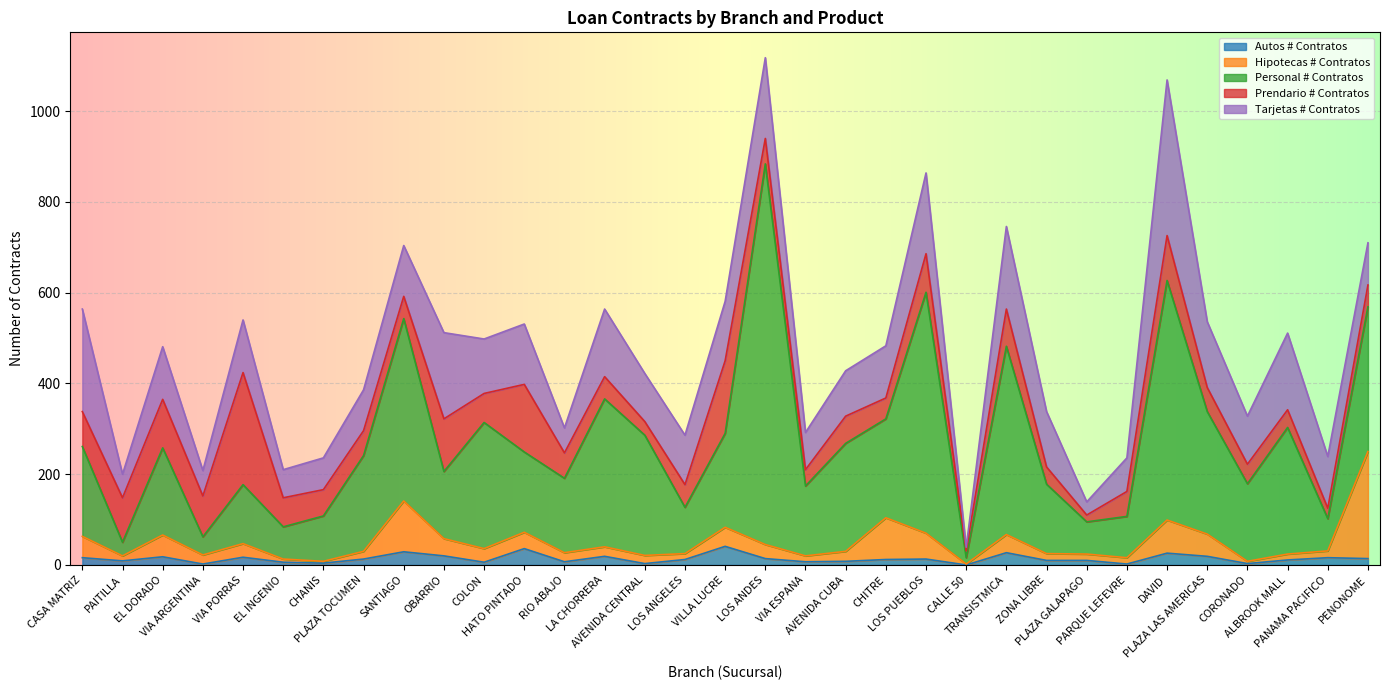

How many data points in Tarjetas # Contratos are less than 114?

16